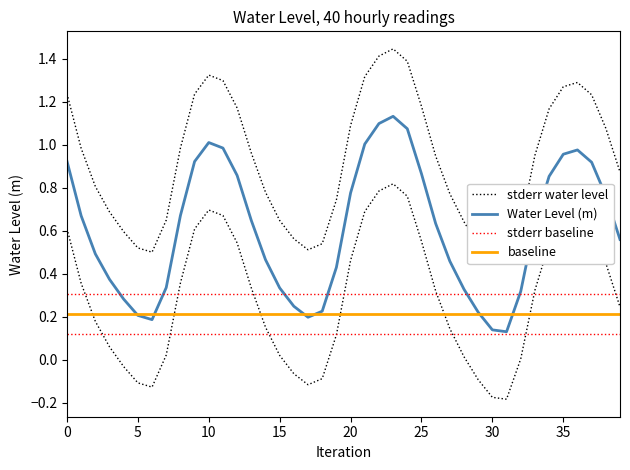

True or false: stderr water level and baseline cross at least once.

False